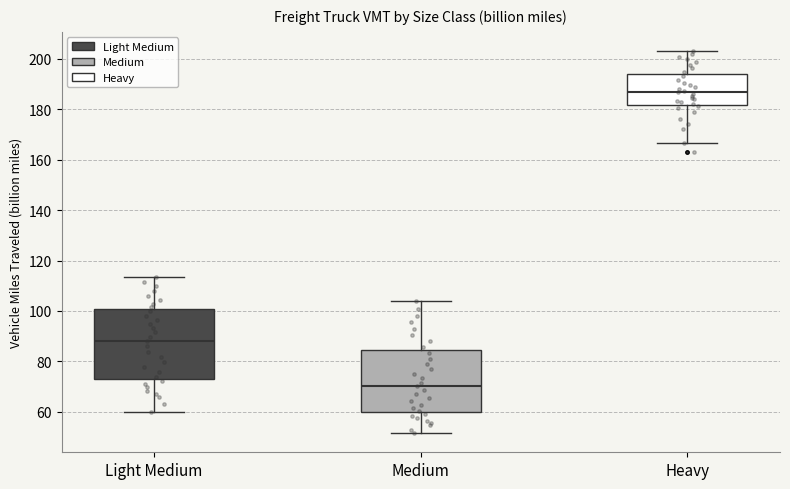

Comparing the boxes themselves (not the whiskers), which one is the tallest?

Light Medium